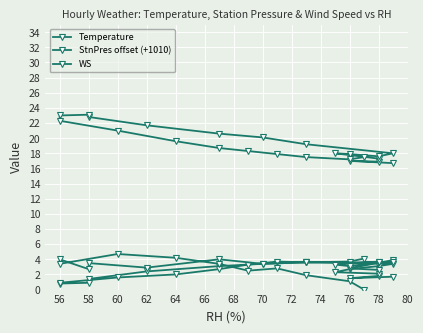

Does the chart display data point markers on the line(s)?

Yes